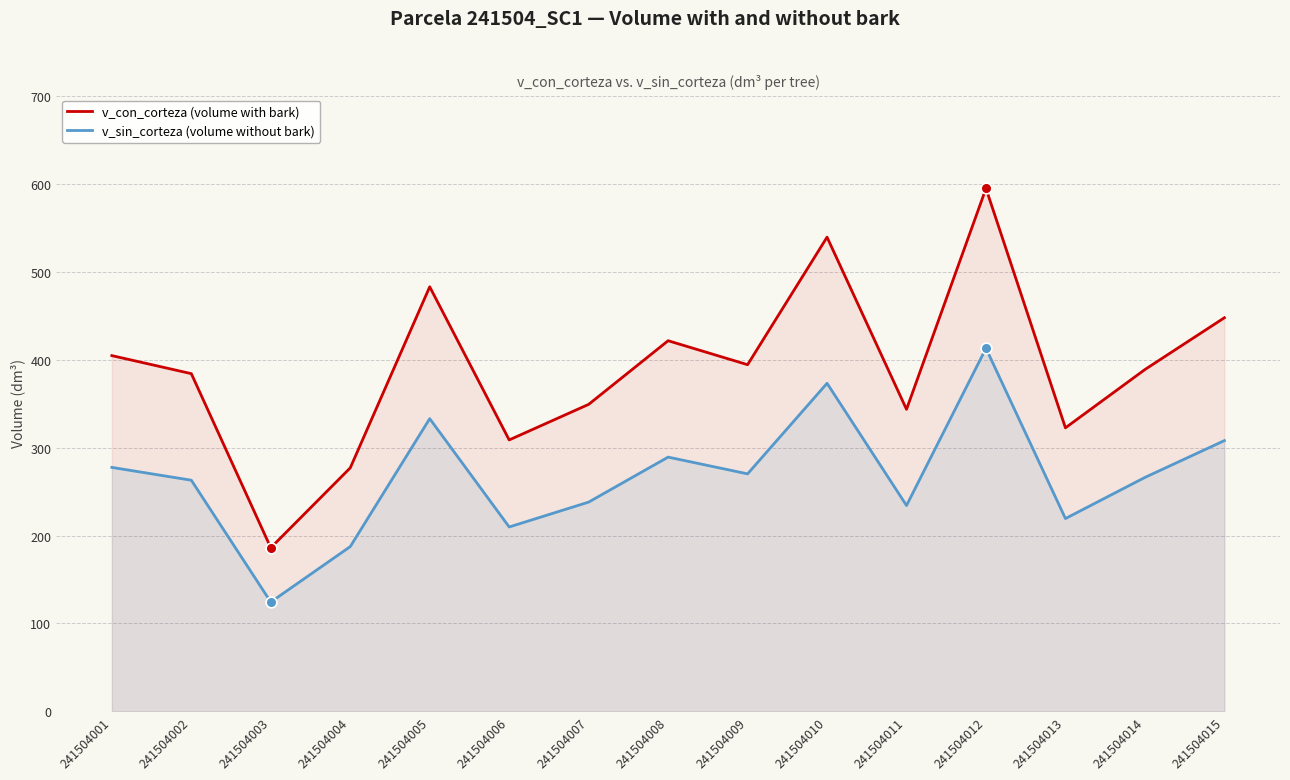

Which series has the largest Y range (max minus min)?

v_con_corteza (volume with bark)